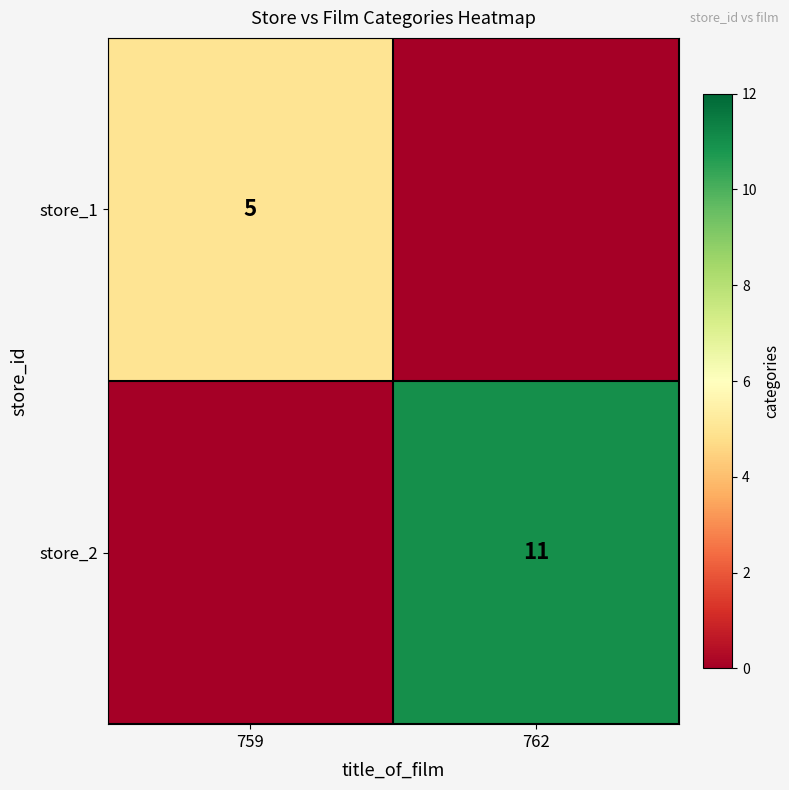

The store_2 series shows 15 at 762. True or false?

False